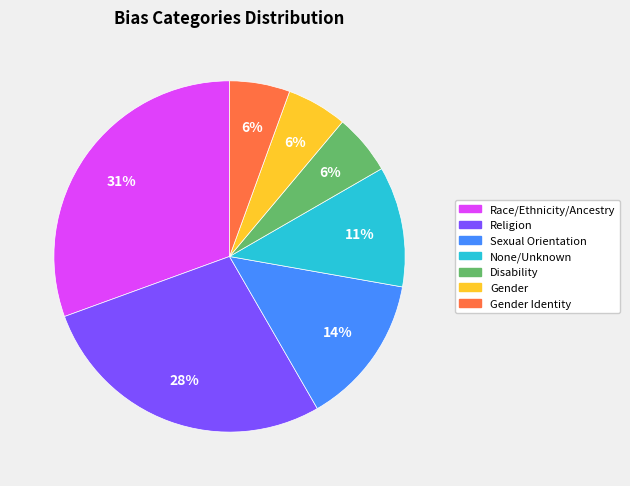

To the nearest percent, what is the average slice percentage?

14%